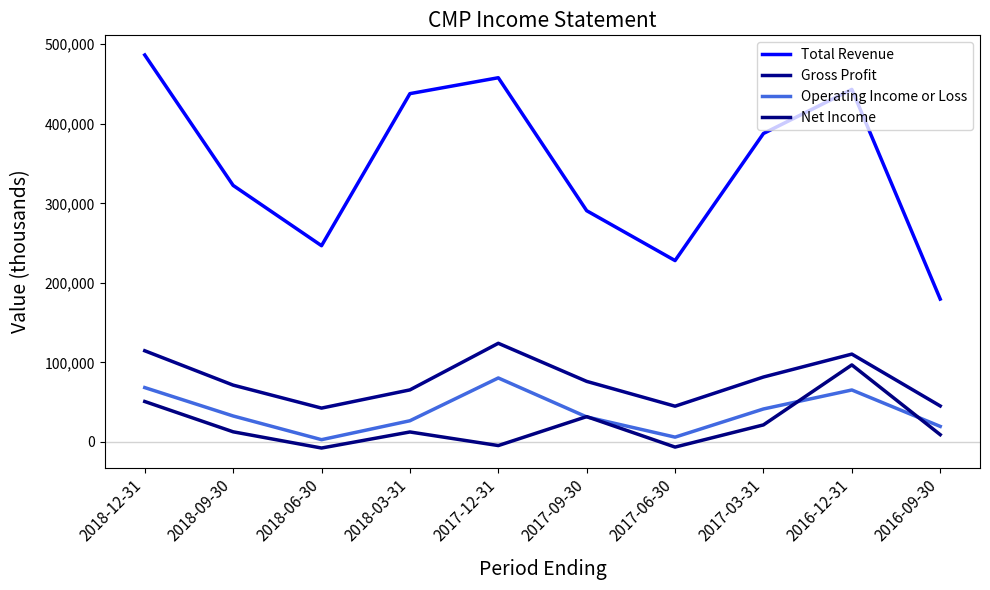

What is the label of the 6th point from the left?

2017-09-30